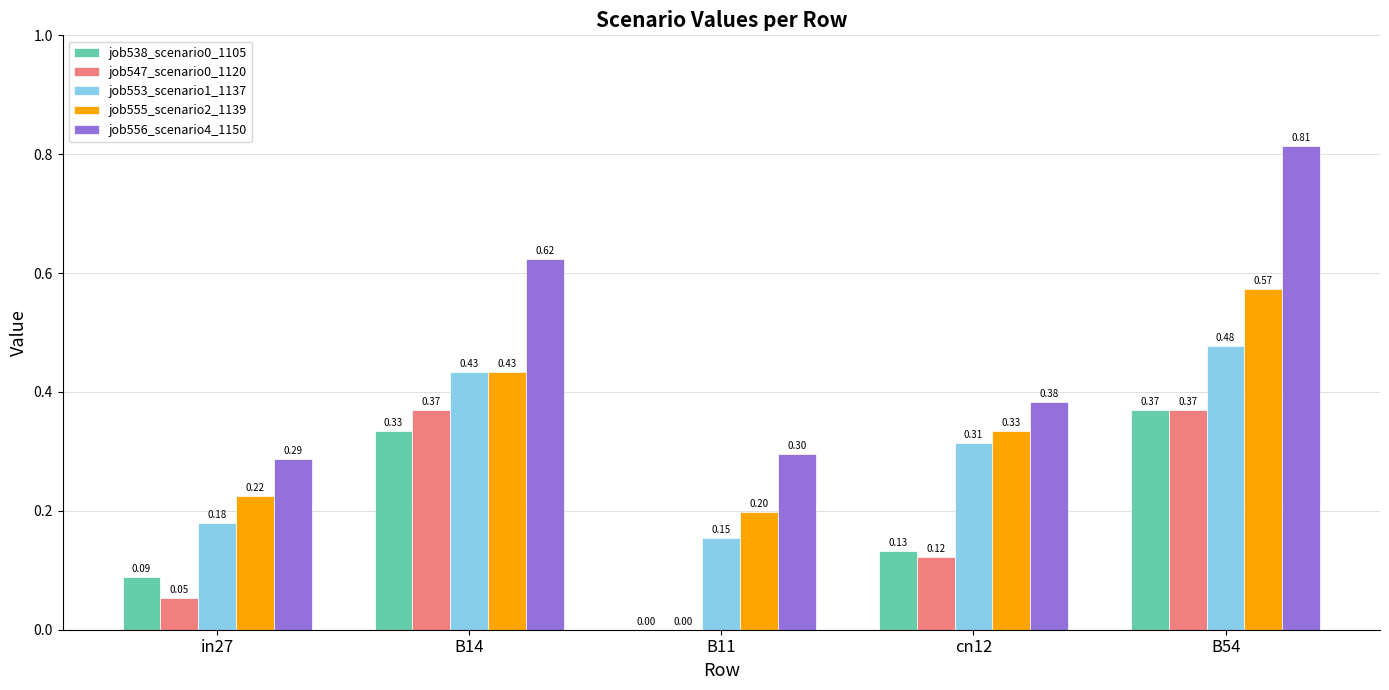

Which series has the largest total across all categories?

job556_scenario4_1150